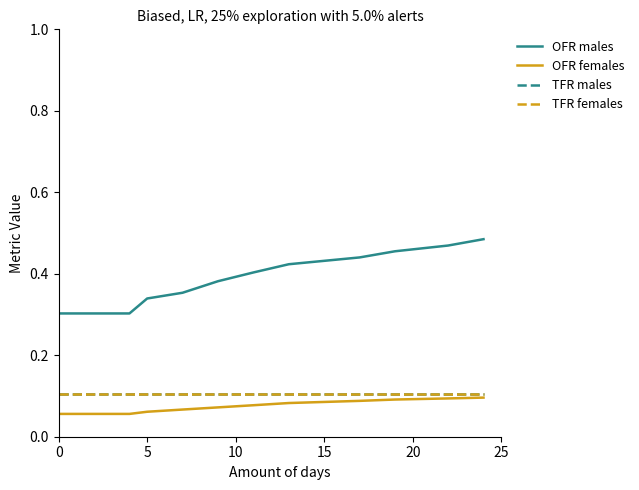

Does the chart have visible grid lines?

No